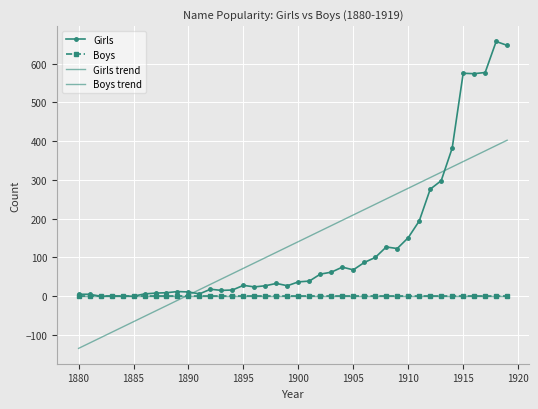

Reading left to right, extract all data points from this chart.

Girls: 5.0	5.0	0.0	0.0	0.0	0.0	6.0	8.0	9.0	12.0	11.0	6.0	18.0	15.0	16.0	28.0	24.0	27.0	33.0	27.0	37.0	39.0	57.0	62.0	75.0	68.0	87.0	100.0	127.0	123.0	151.0	194.0	276.0	298.0	382.0	575.0	574.0	577.0	657.0	647.0
Boys: 0.0	0.0	0.0	0.0	0.0	0.0	0.0	0.0	0.0	0.0	0.0	0.0	0.0	0.0	0.0	0.0	0.0	0.0	0.0	0.0	0.0	0.0	0.0	0.0	0.0	0.0	0.0	0.0	0.0	0.0	0.0	0.0	0.0	0.0	0.0	0.0	0.0	0.0	0.0	0.0
Girls trend: -134.5	-120.8	-107.0	-93.2	-79.5	-65.7	-51.9	-38.2	-24.4	-10.6	3.1	16.9	30.7	44.4	58.2	72.0	85.7	99.5	113.3	127.0	140.8	154.5	168.3	182.1	195.8	209.6	223.4	237.1	250.9	264.7	278.4	292.2	306.0	319.7	333.5	347.3	361.0	374.8	388.6	402.3
Boys trend: 0.0	0.0	0.0	0.0	0.0	0.0	0.0	0.0	0.0	0.0	0.0	0.0	0.0	0.0	0.0	0.0	0.0	0.0	0.0	0.0	0.0	0.0	0.0	0.0	0.0	0.0	0.0	0.0	0.0	0.0	0.0	0.0	0.0	0.0	0.0	0.0	0.0	0.0	0.0	0.0